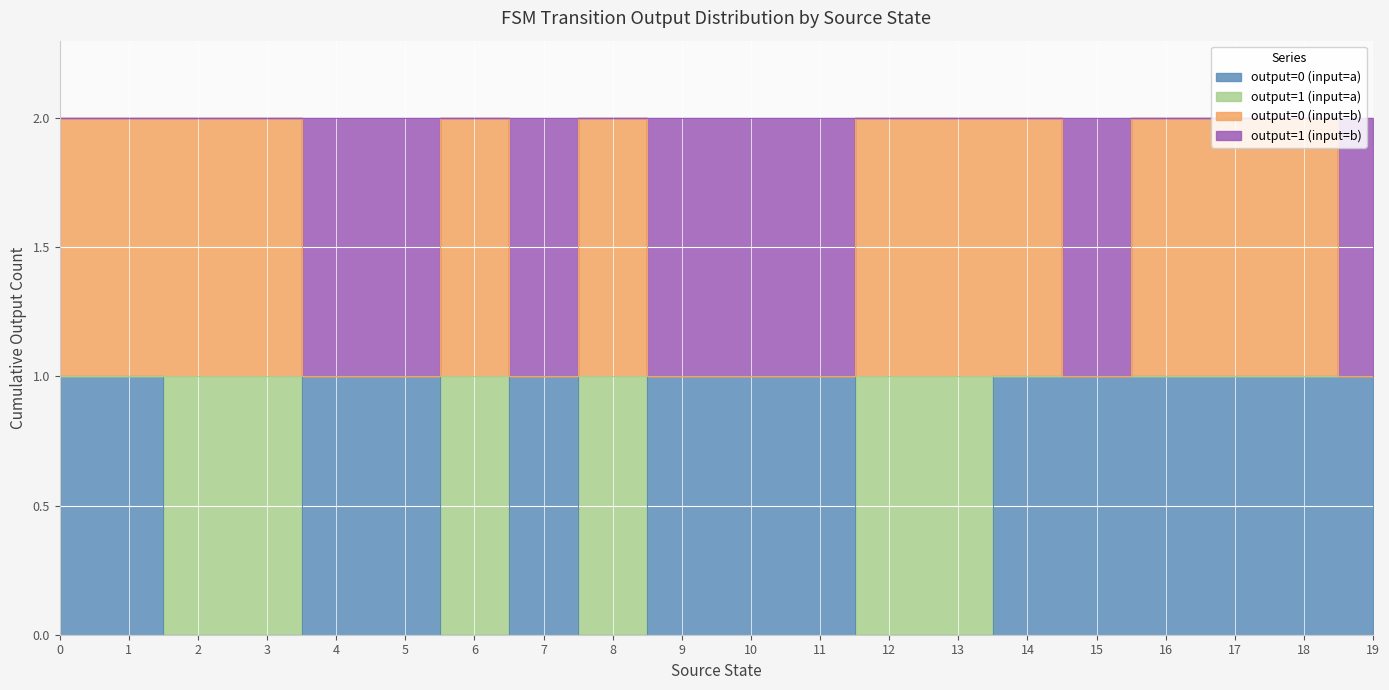

How many interior local peaks does the output_symbol=0 (input=a) series have?

3